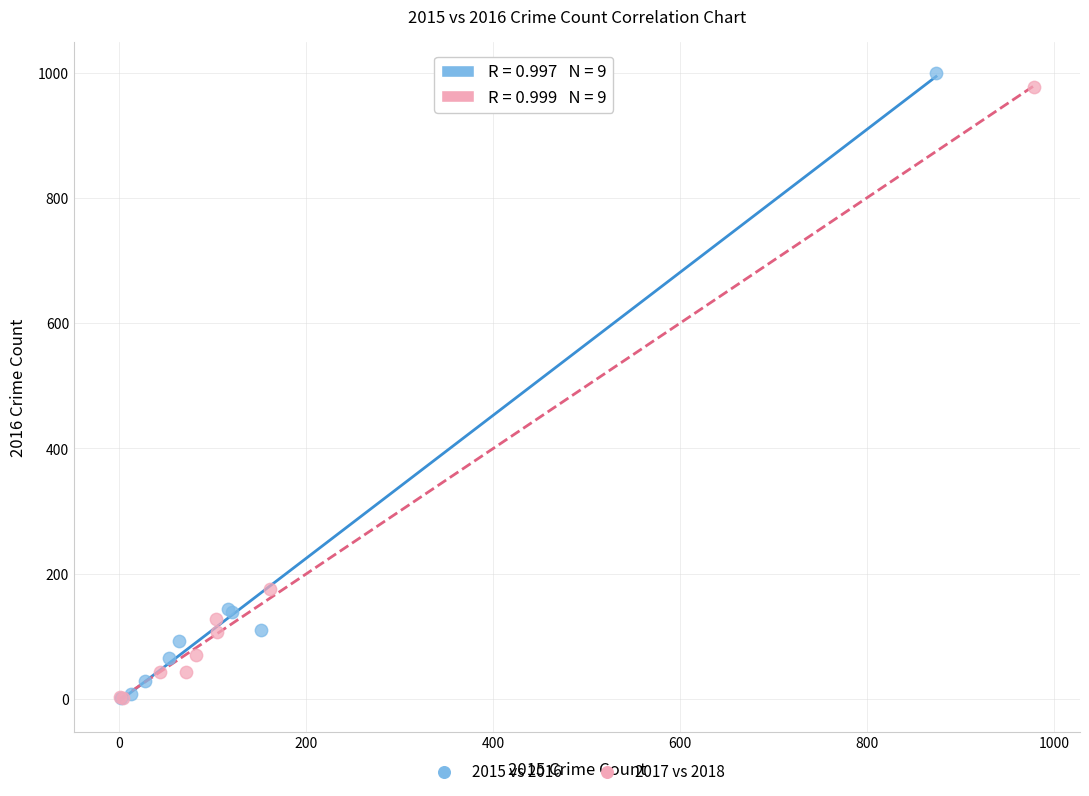

Which series has the largest Y range (max minus min)?

2015 vs 2016